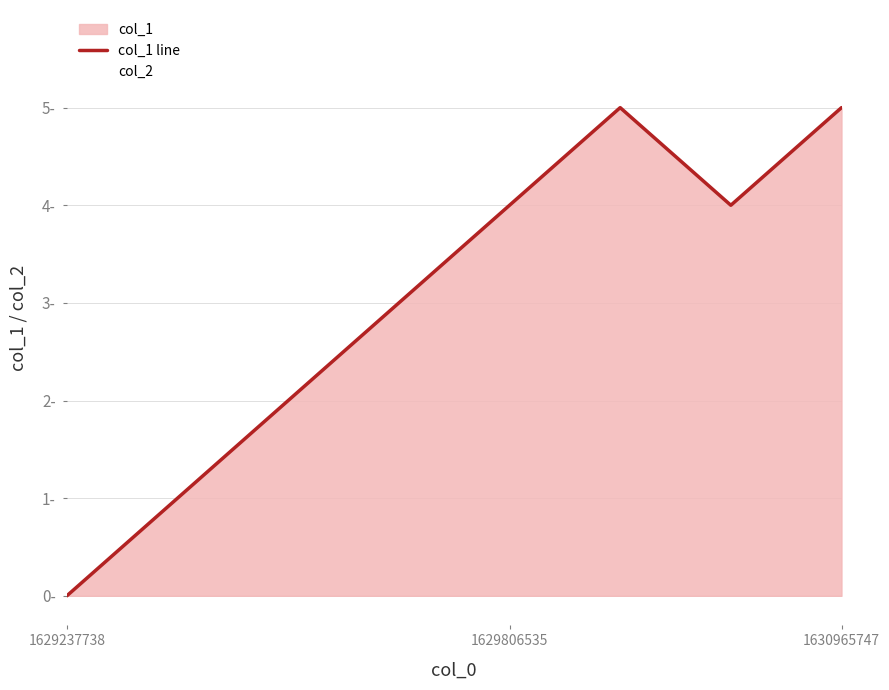

How many data points in col_1 line are less than 4?

4